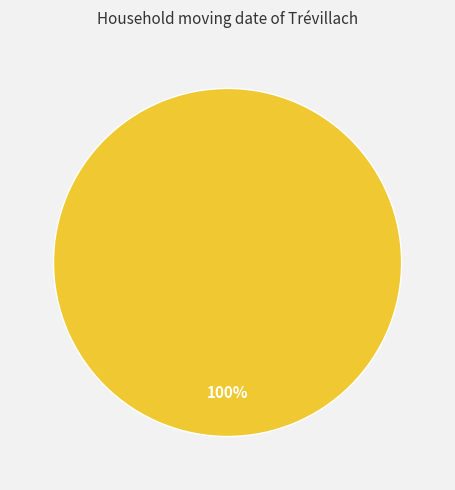

Is there a majority slice in this chart?

Yes